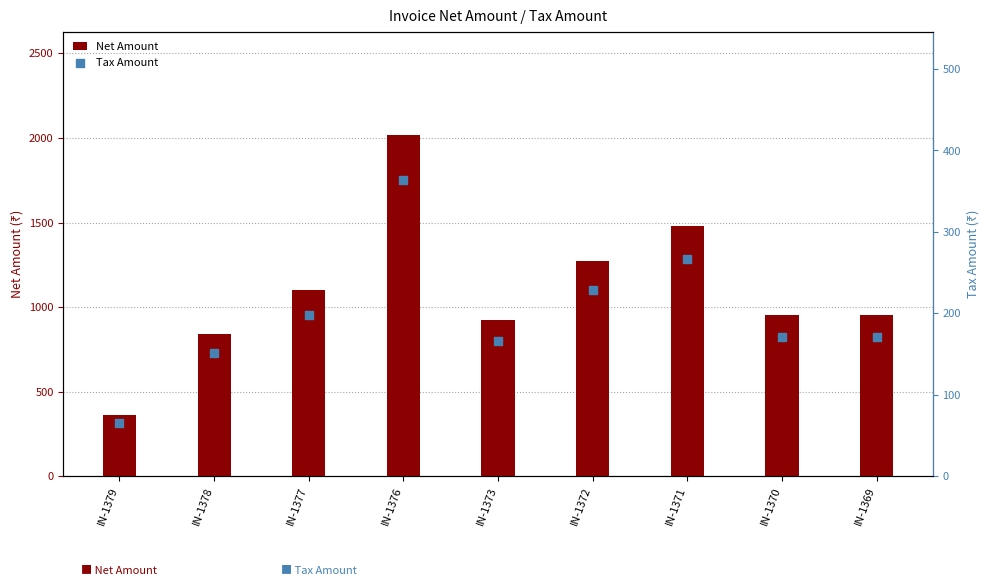

Which series reaches the minimum Y coordinate?

Tax Amount